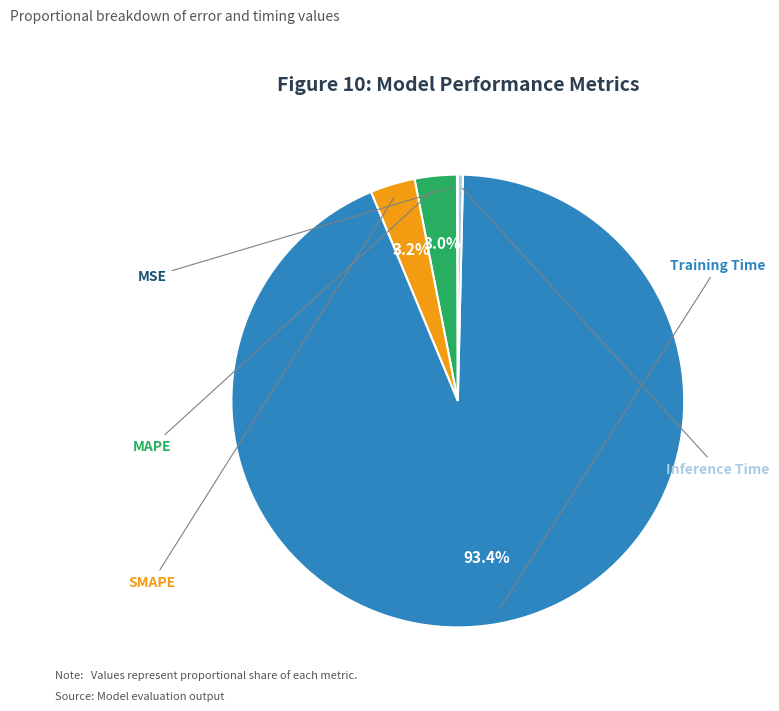

To the nearest percent, what percentage of the pie is MAPE?

3%